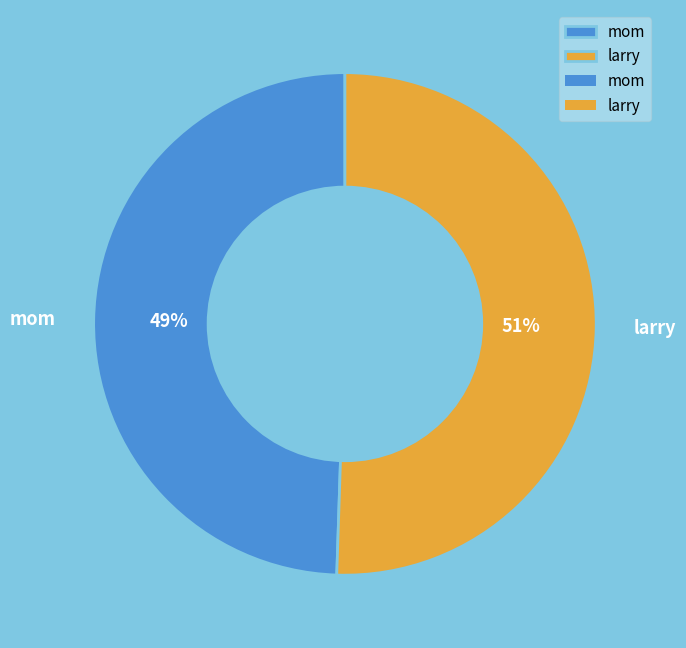

What is the smallest slice in the pie chart?

mom